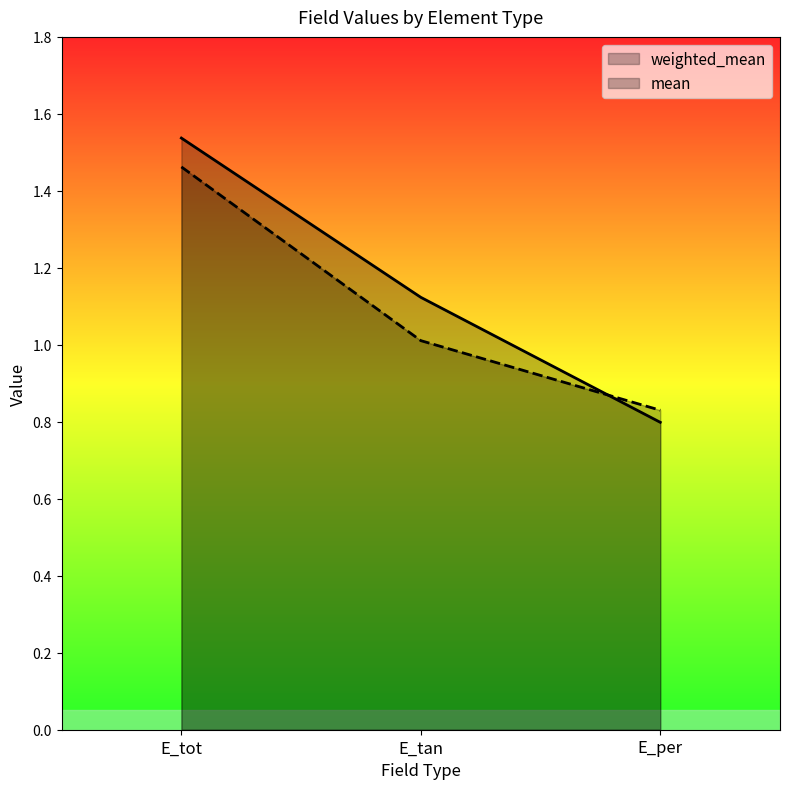

List the series in order of their overall mean, highest first.

weighted_mean, mean